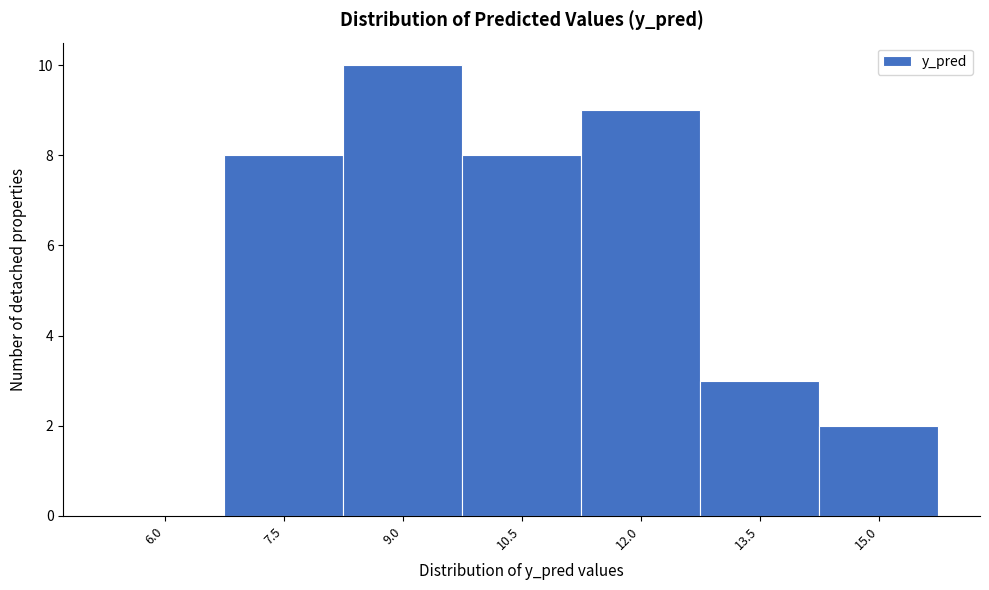

Reading right to left, transcribe all the data shown in this chart.

15.0=2	13.5=3	12.0=9	10.5=8	9.0=10	7.5=8	6.0=0